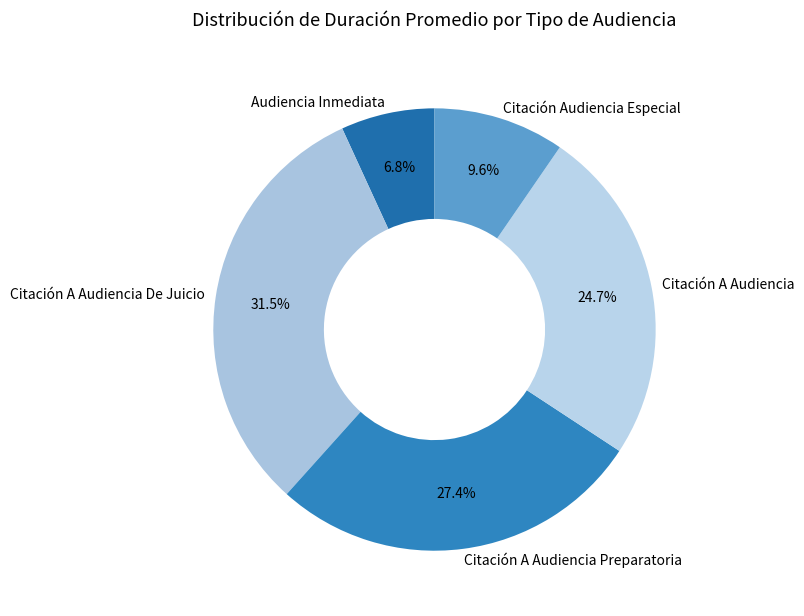

Which slice is the smallest?

Audiencia Inmediata